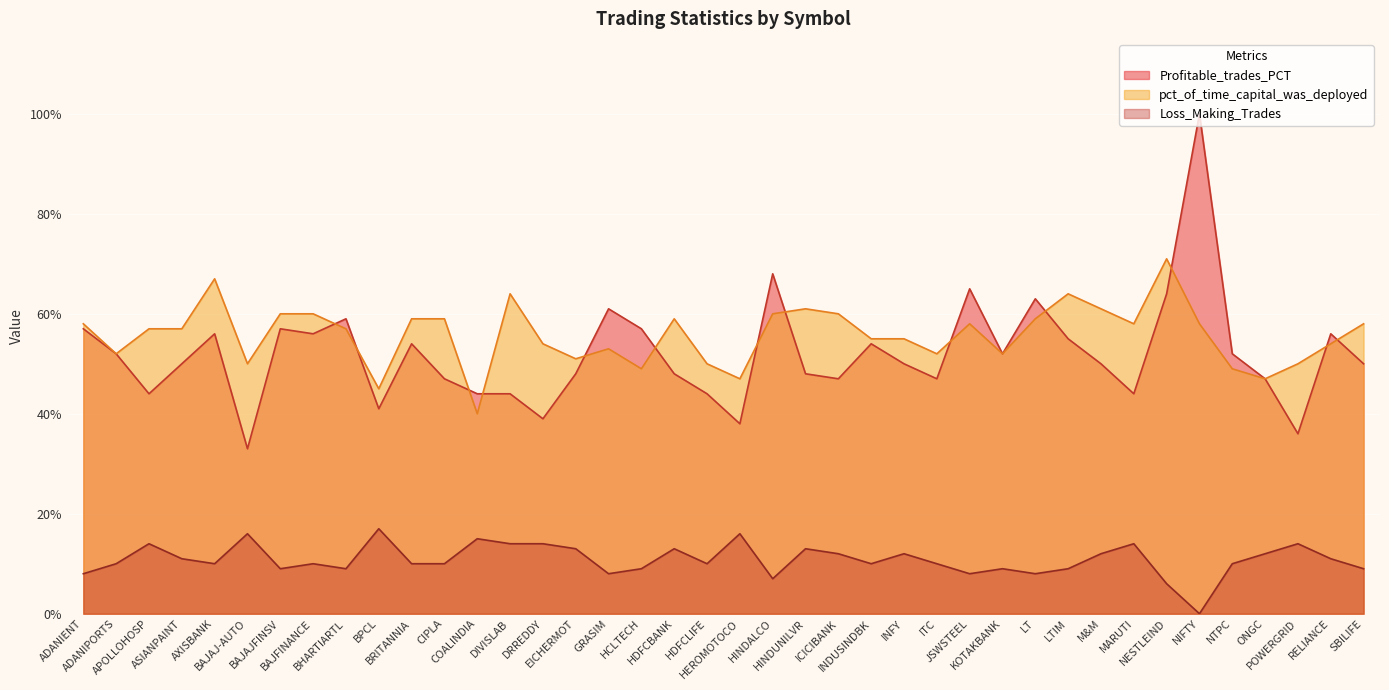

Where is Profitable_trades_PCT nearest to the value 66?

JSWSTEEL